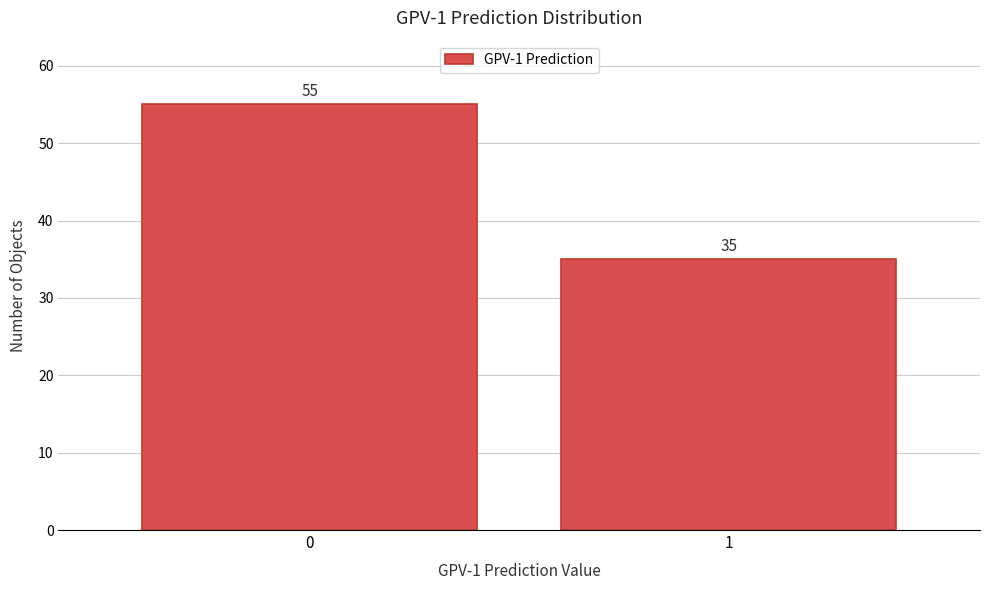

Reading left to right, transcribe all the data shown in this chart.

0=55	1=35